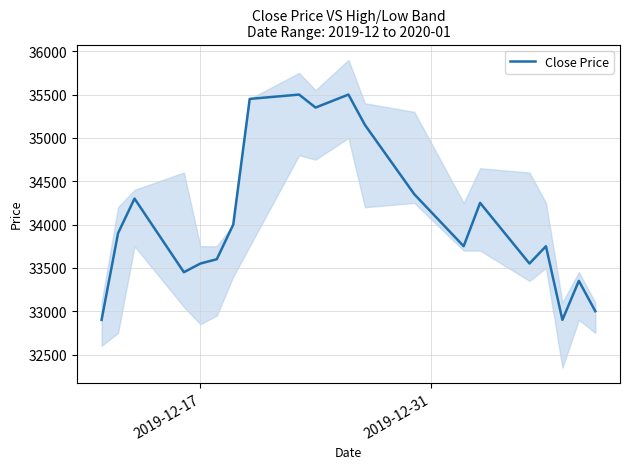

Count the number of values greater than 33900.

9